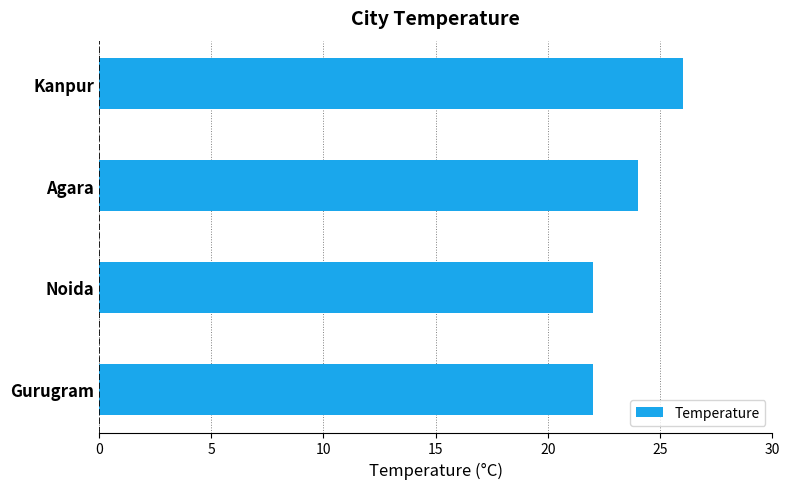

What is the ratio of the value at Noida to the value at Agara?

0.9